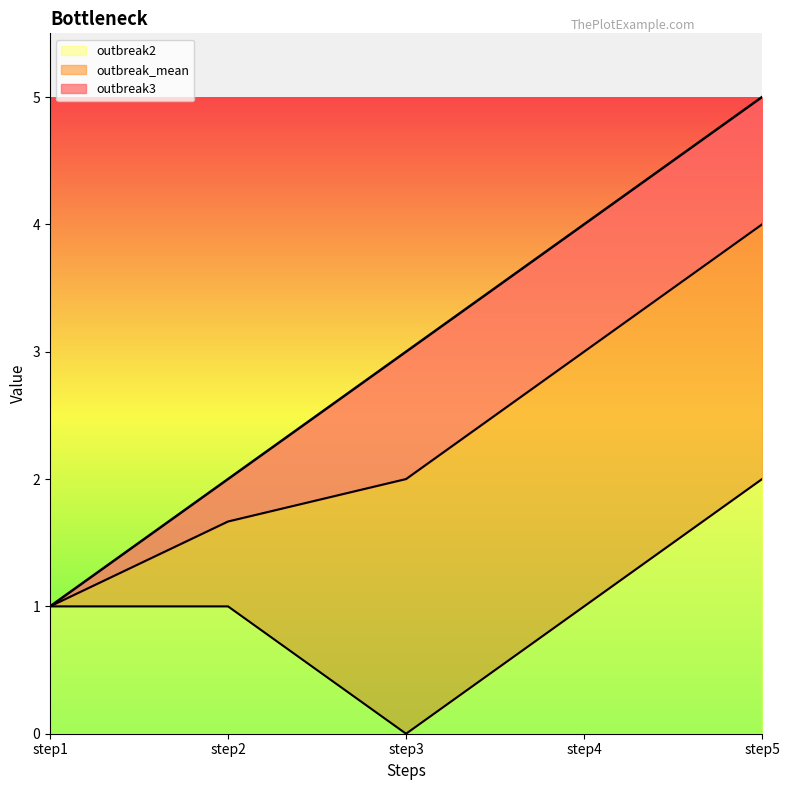

How many outbreak3 values are between 2 and 4?

3